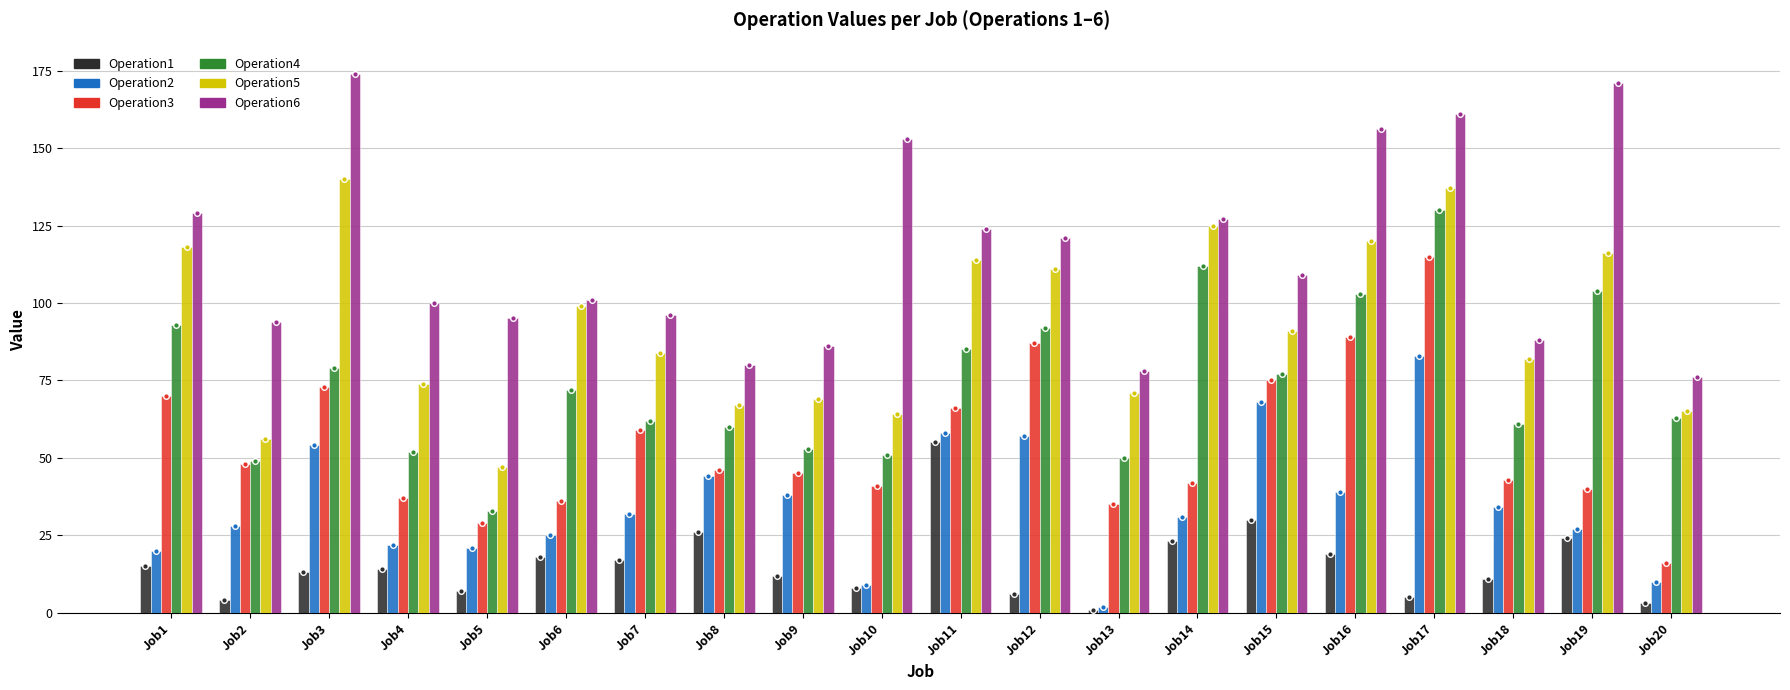

What is the difference between the Operation6 values at Job2 and Job6?

7